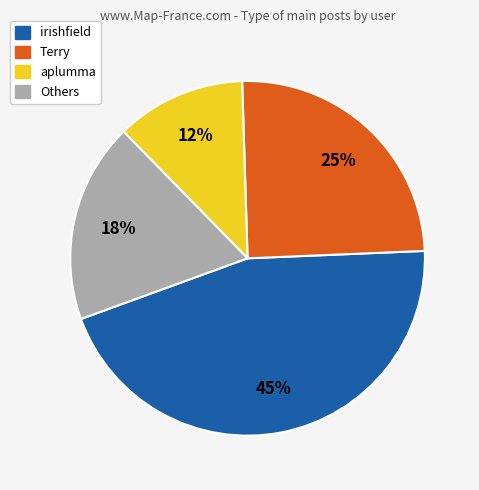

Does any single category account for the majority?

No